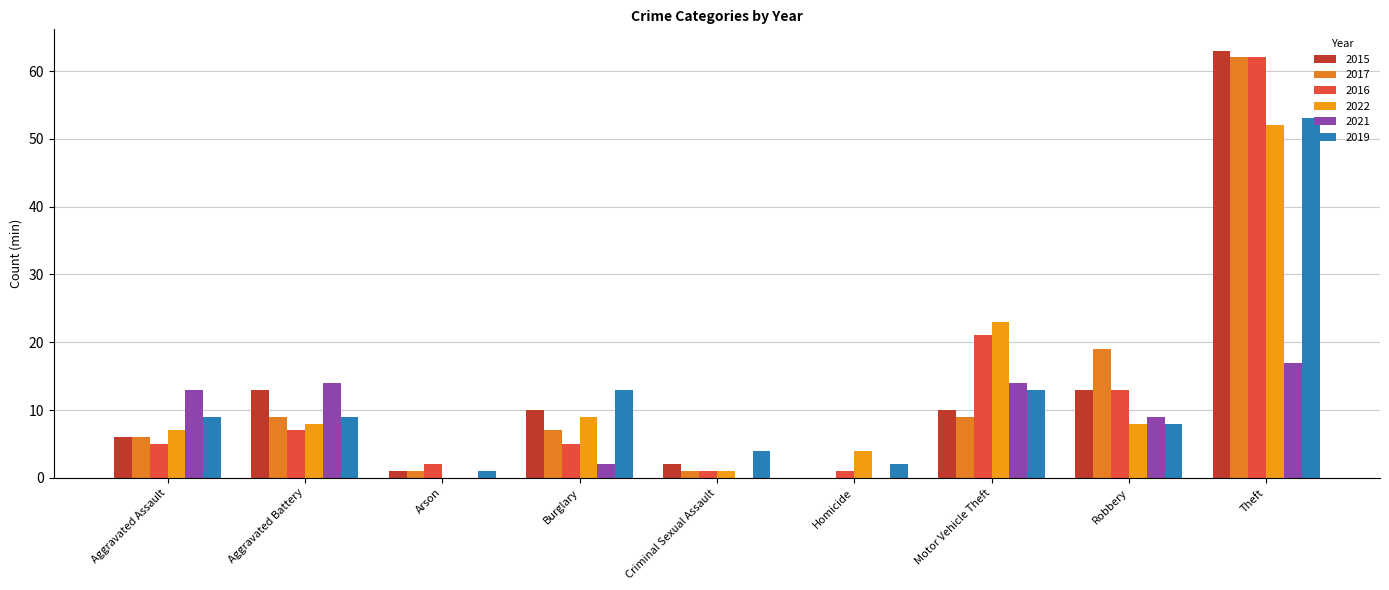

Count the number of categories in the chart.

9